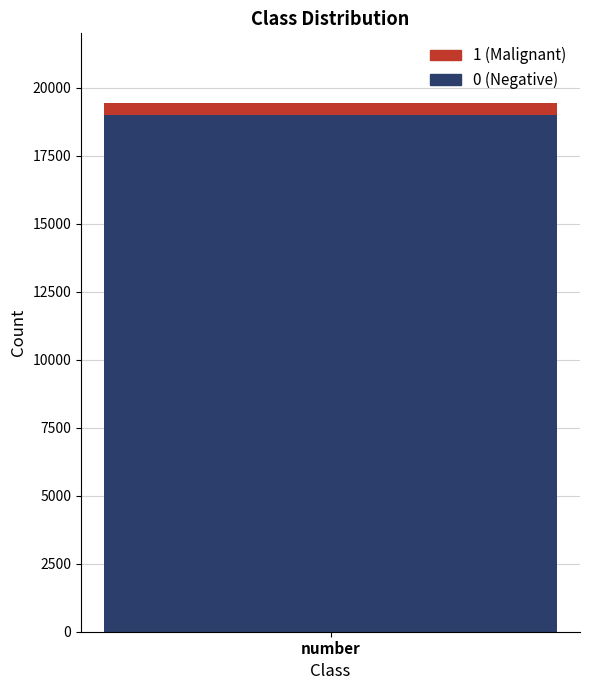

The 0 (Negative) series shows 18992 at number. True or false?

True